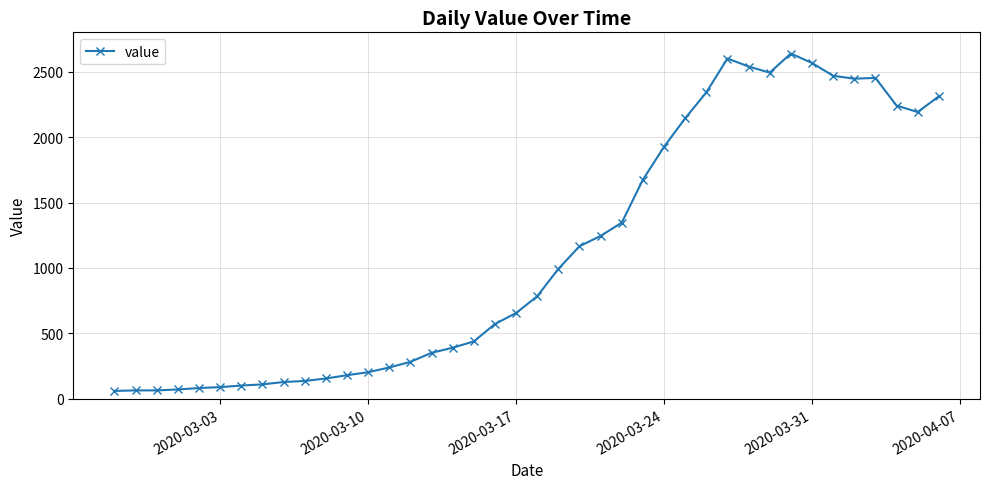

What is the maximum value shown in the chart?

2638